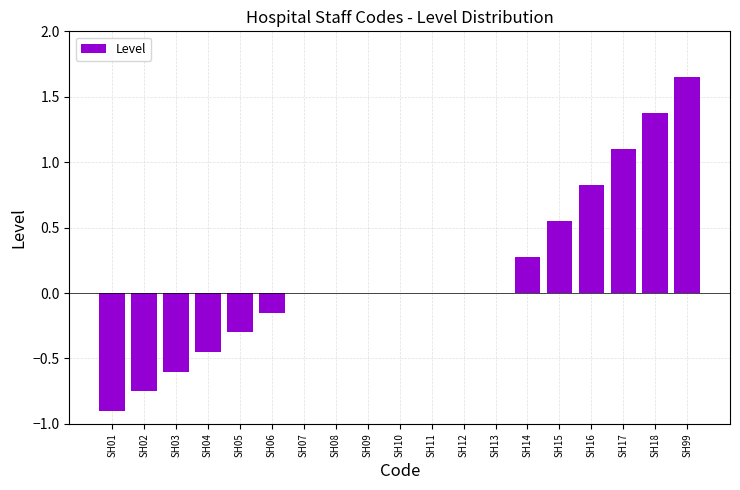

The value at SH14 is 0.5. True or false?

False